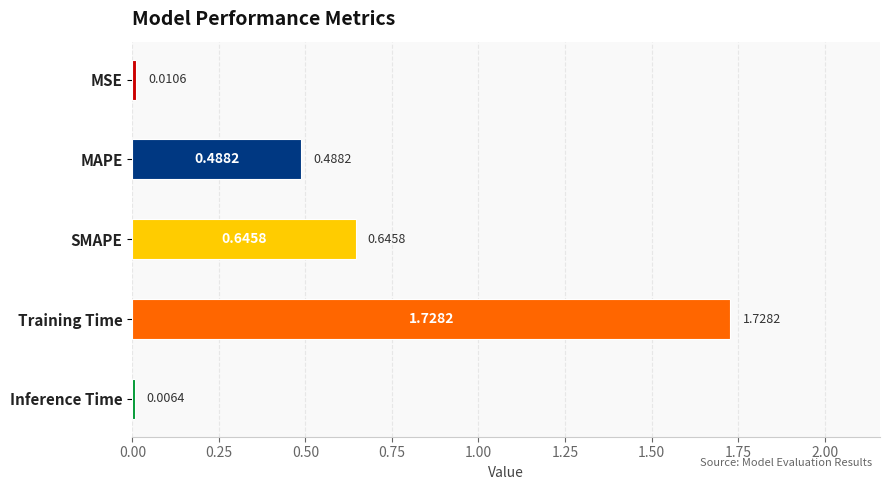

Which category has the highest value across all series?

Training Time